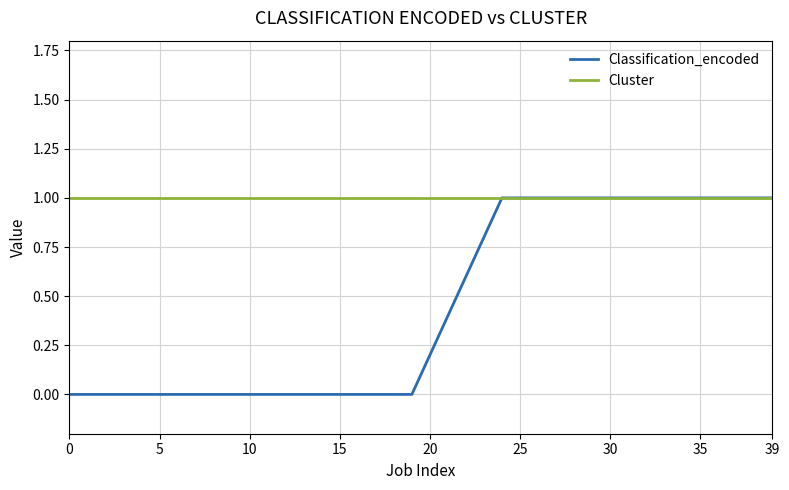

What is the maximum value shown in the chart?

1.0